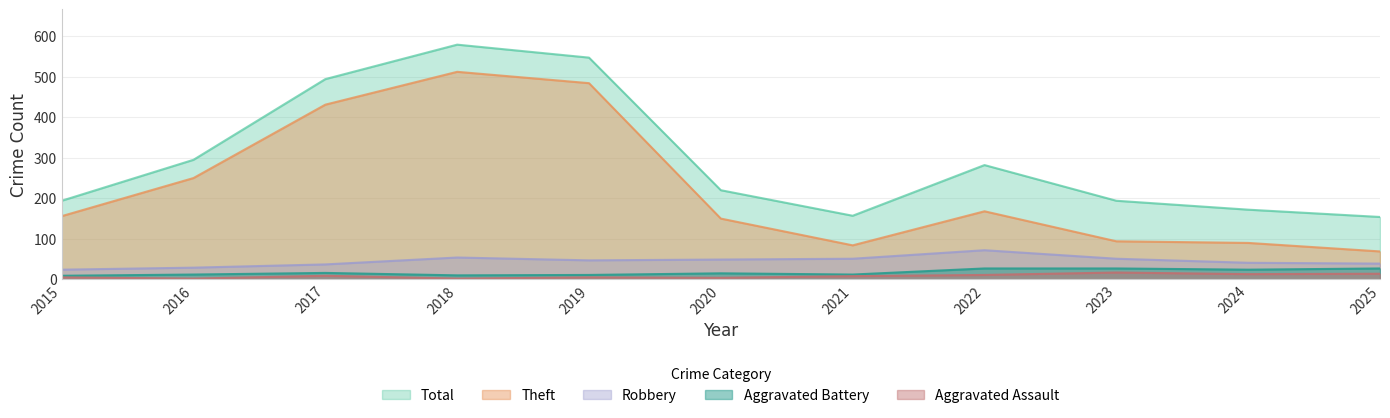

What is the value of the Theft point at the 9th from the left?

94